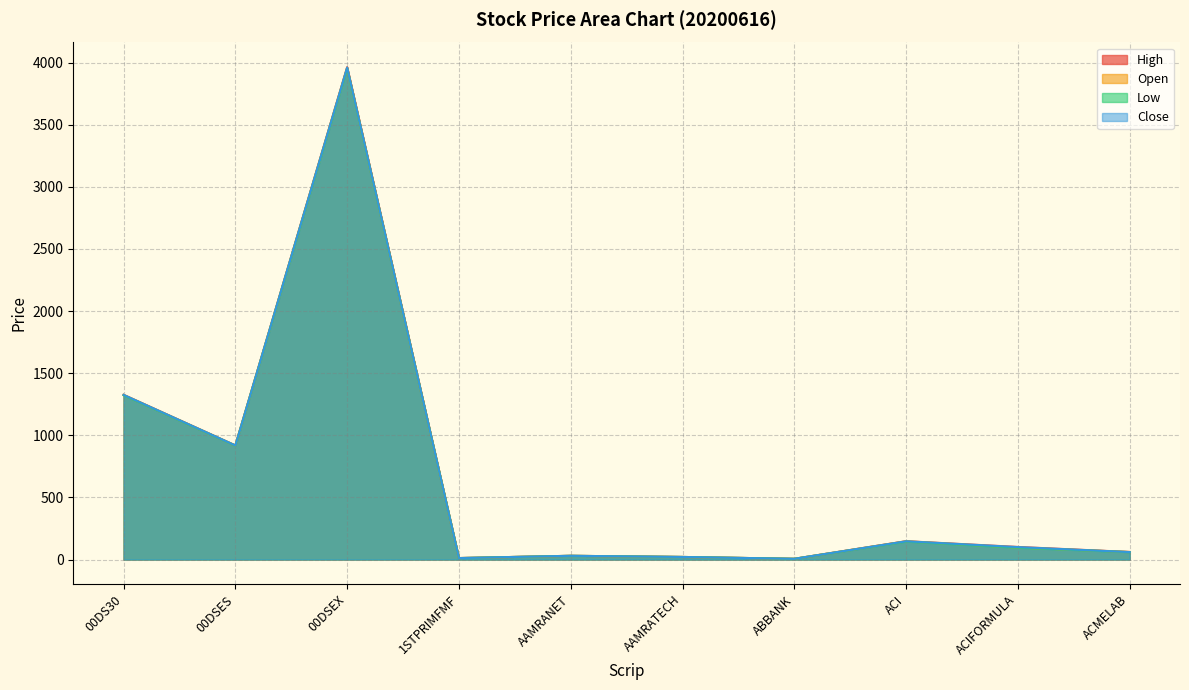

At which category is the sum across all series the highest?

00DSEX